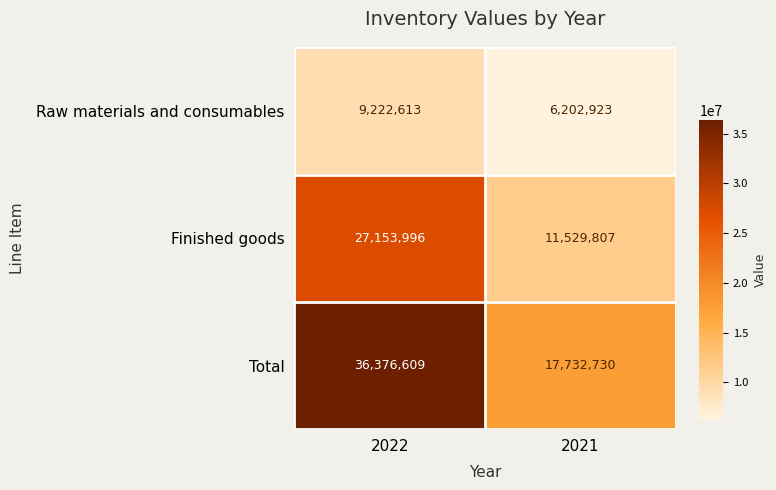

List the series in order of their overall mean, lowest first.

Raw materials and consumables, Finished goods, Total